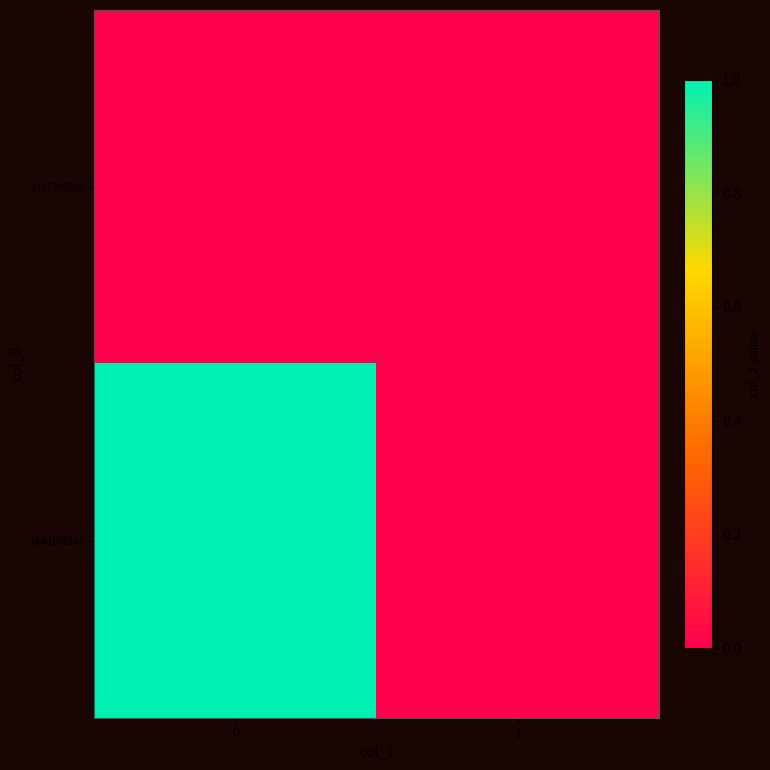

Reading right to left, extract all data points from this chart.

row_0: 0	0
row_1: 0	1